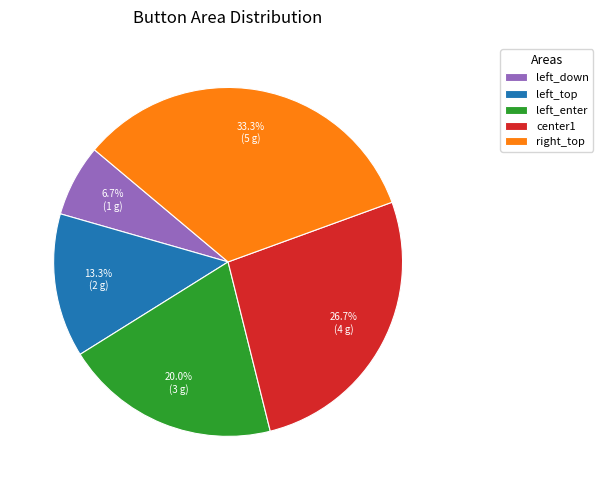

Is it true that left_down is 7% of the pie?

True